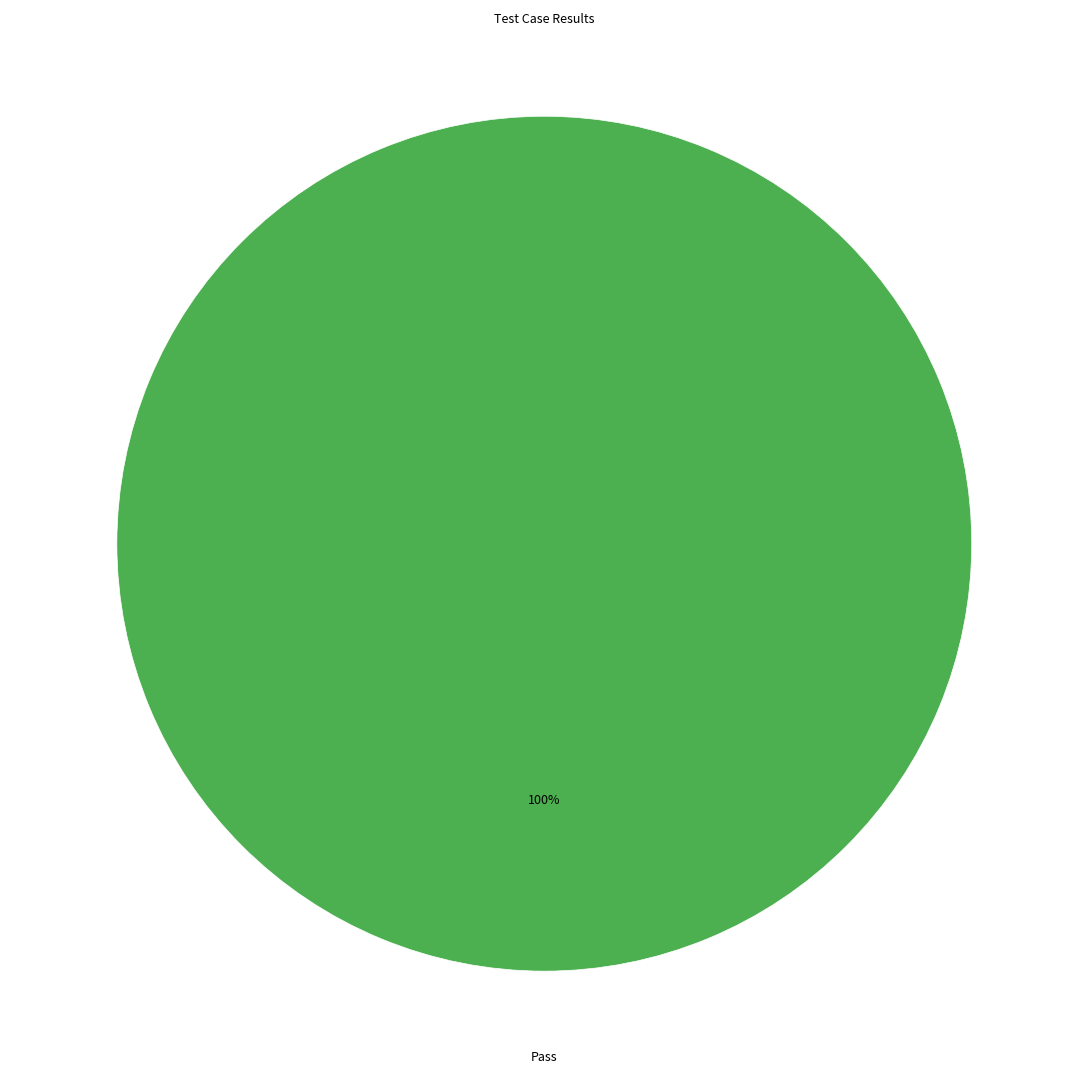

Does Pass represent more than half of the total?

Yes